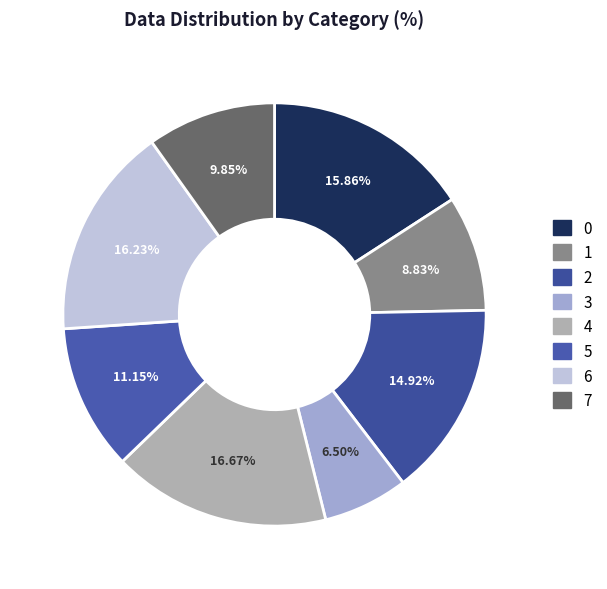

What percentage is NOT represented by 6?

83.8%